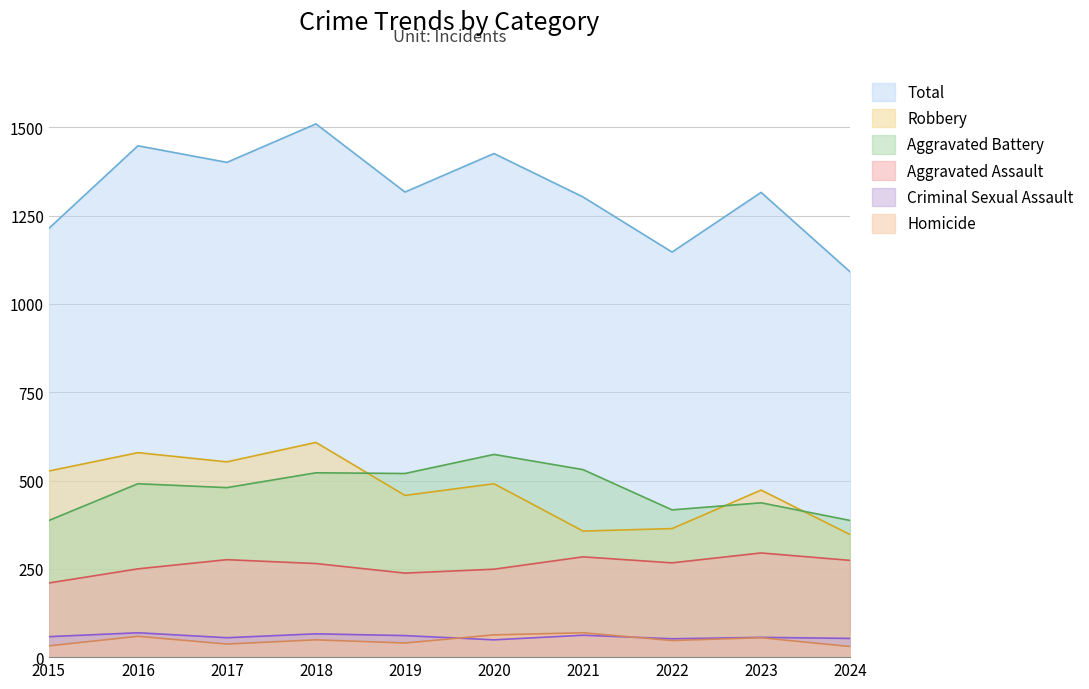

List the labels in order of Homicide value, smallest first.

2024, 2015, 2017, 2019, 2022, 2018, 2023, 2016, 2020, 2021